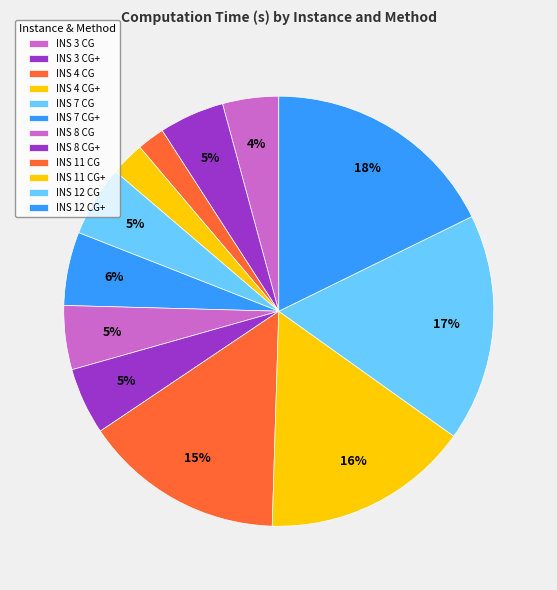

The INS 7 CG slice represents 5% of the pie. True or false?

True